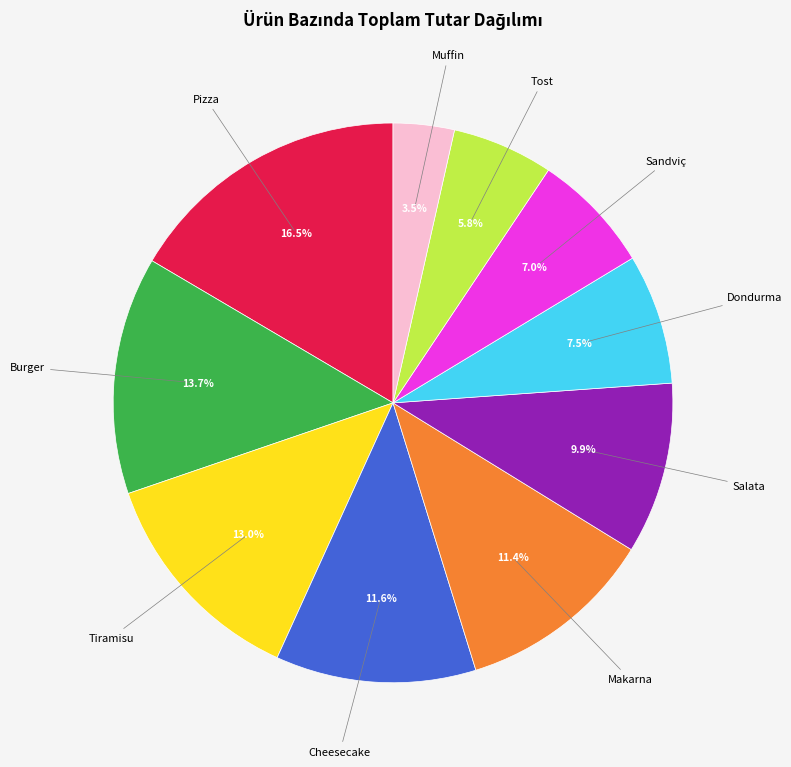

Is there a majority slice in this chart?

No